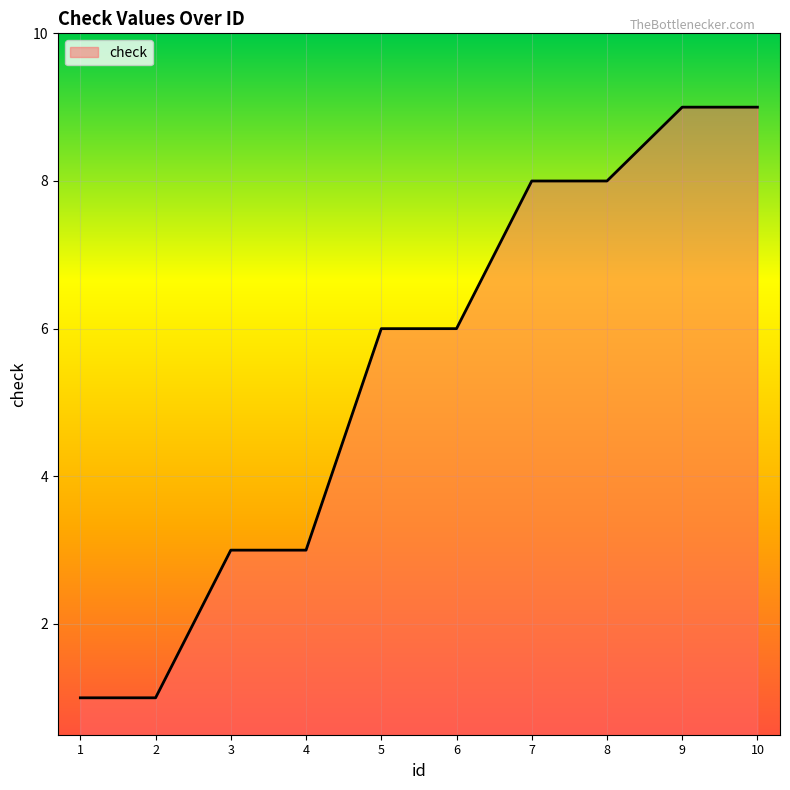

What is the change in value from 3 to 8?

+5